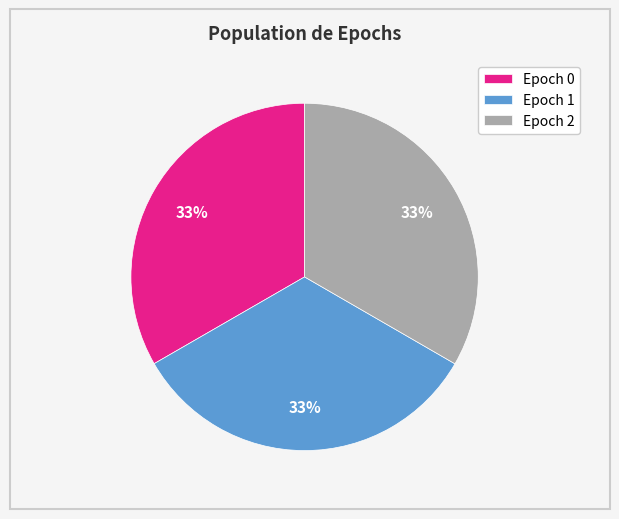

To the nearest percent, what is the combined percentage of Epoch 2 and Epoch 0?

67%